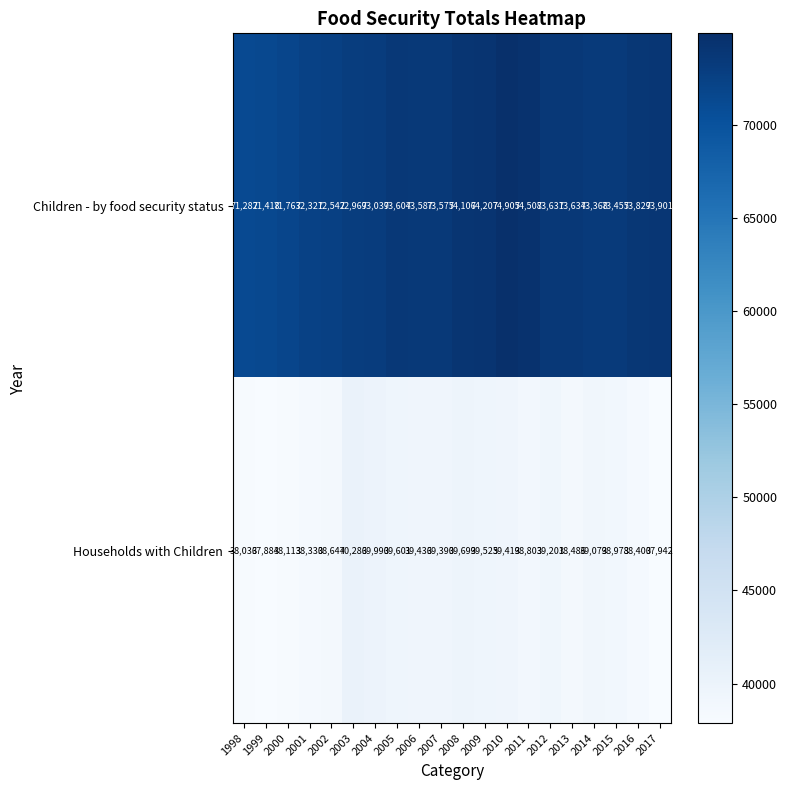

Where is Households with Children nearest to the value 39085?

2014